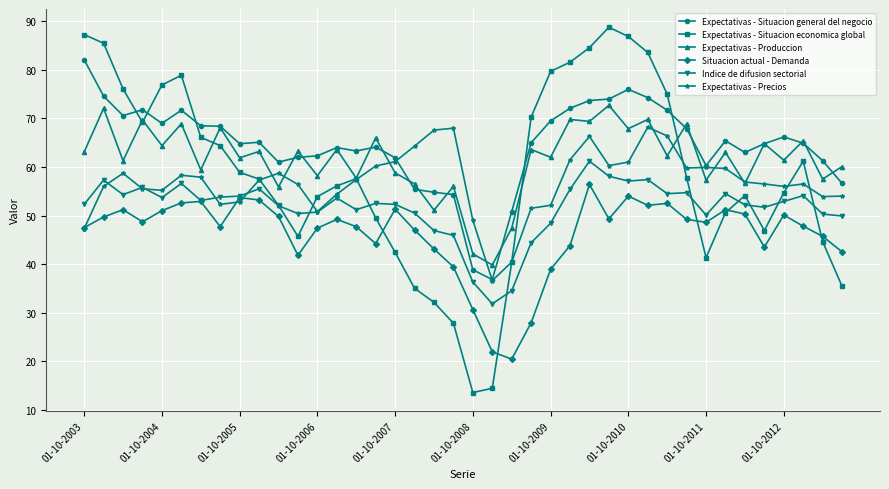

True or false: Indice de difusion sectorial and Expectativas - Situacion general del negocio intersect in this chart.

False